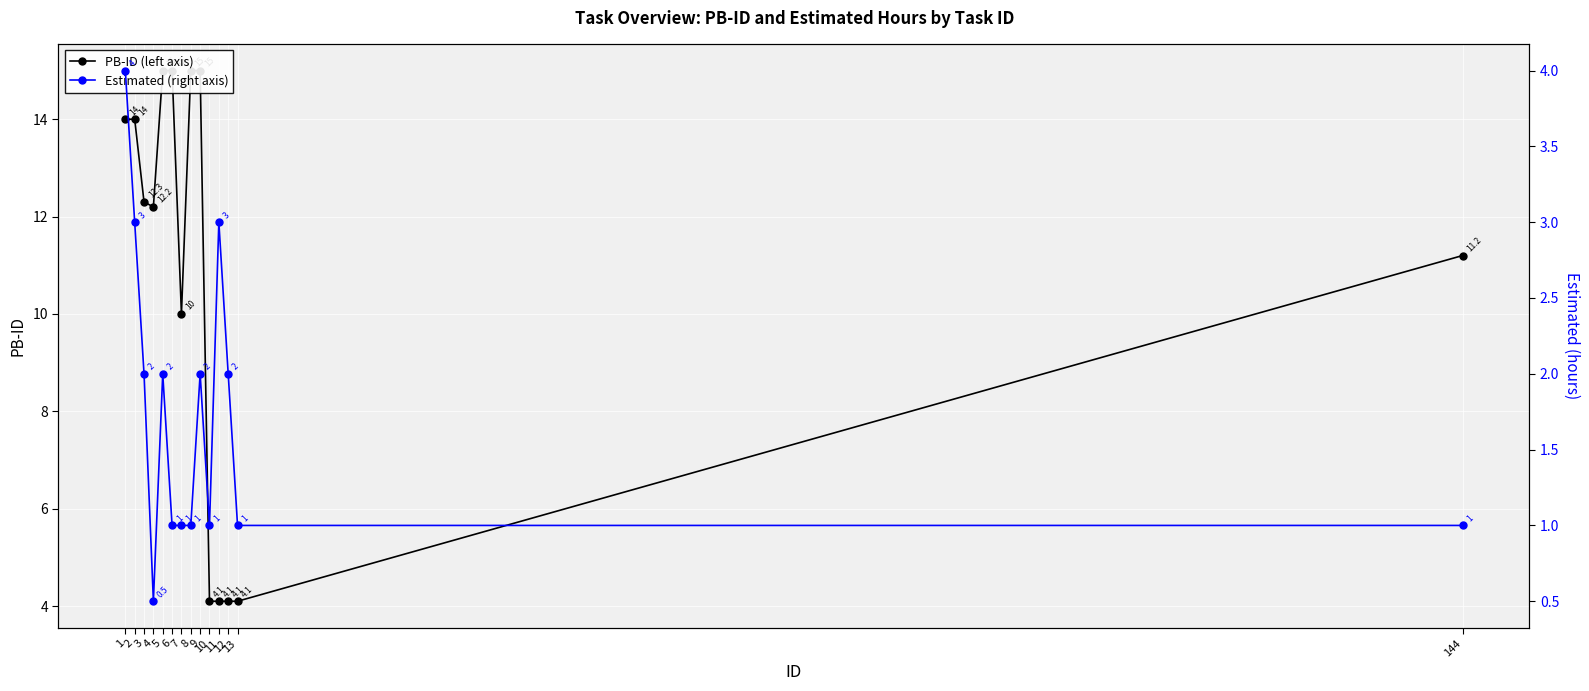

Read the Estimated (right axis) value at 13.

1.0